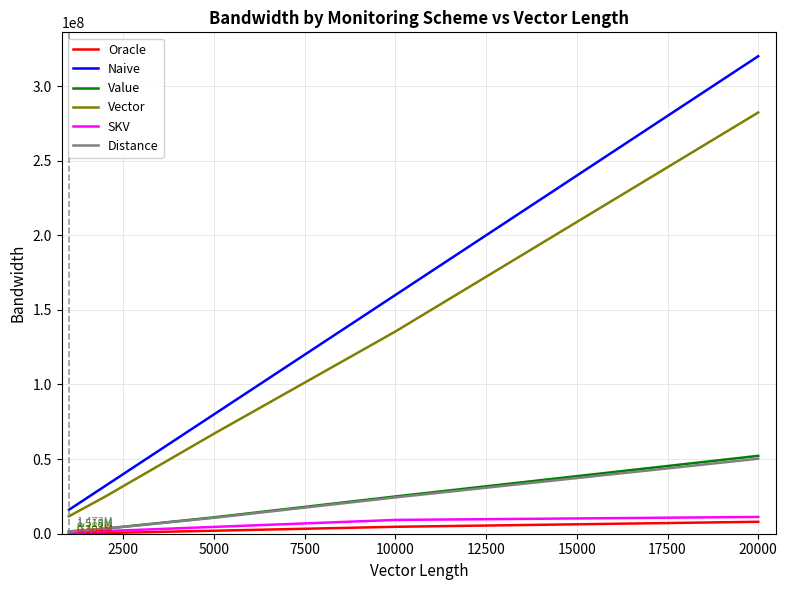

Which series has the largest total across all categories?

Naive